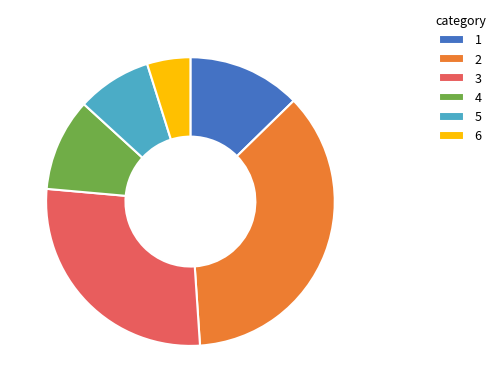

Is the sum of 5 and 1 greater than half?

No